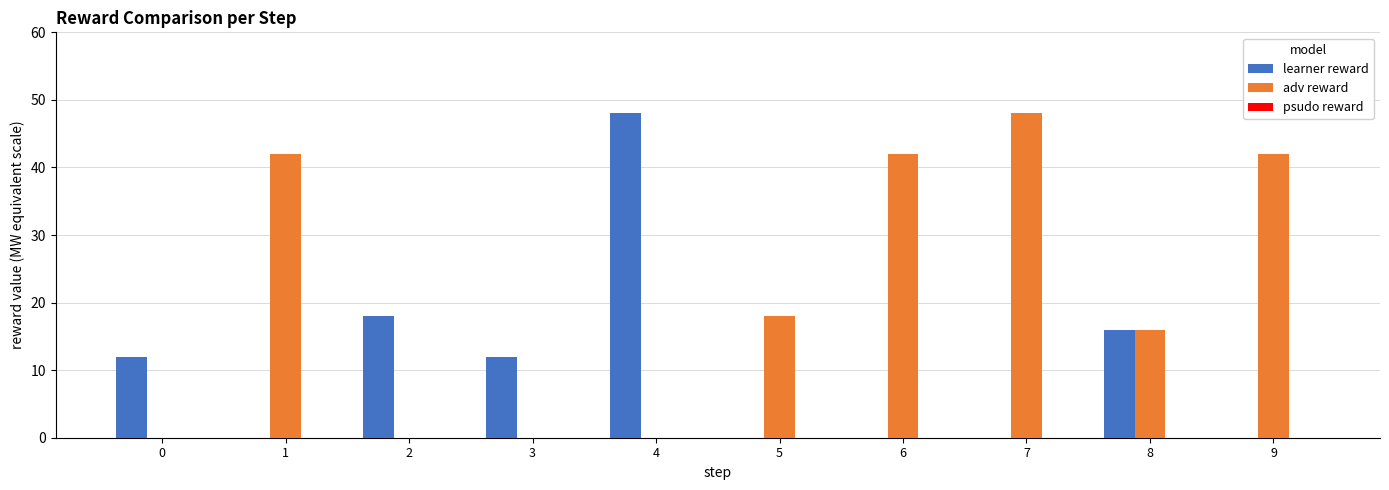

How many groups of bars are there?

10